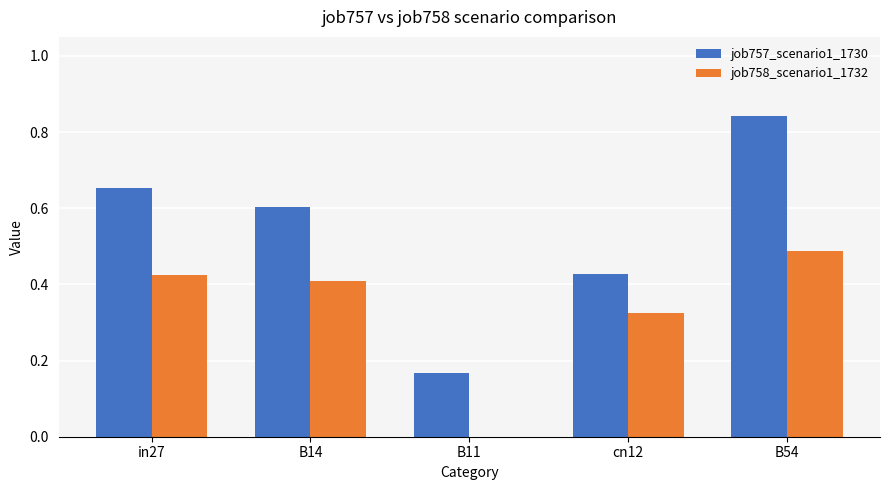

The value of job757_scenario1_1730 at B14 is 0.2. True or false?

False